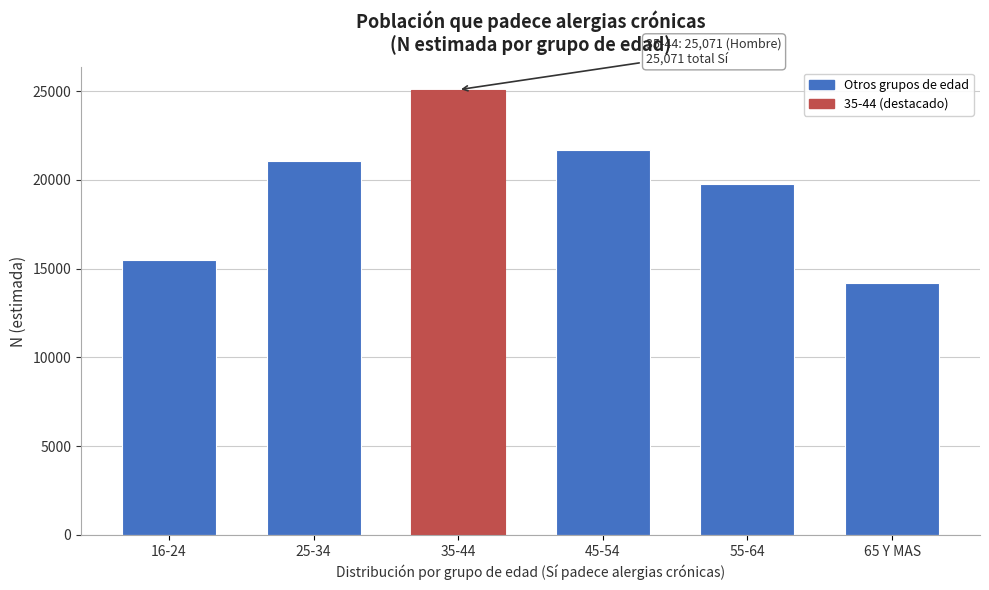

Reading left to right, what are all the values shown in this chart?

15486	21083	25071	21659	19753	14189